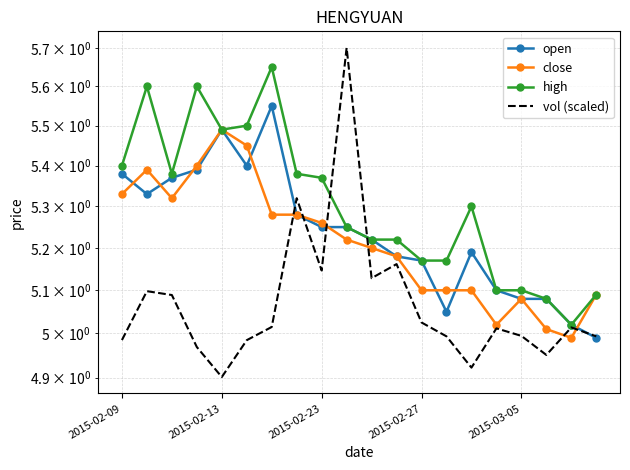

Is the value of high at 15 greater than the value of vol (scaled) at 19?

Yes